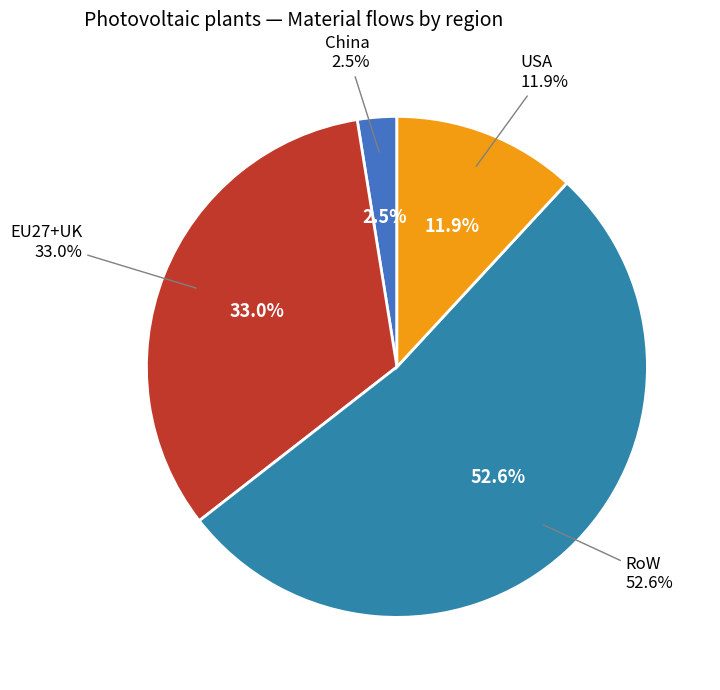

What percentage is the RoW slice, to the nearest percent?

53%